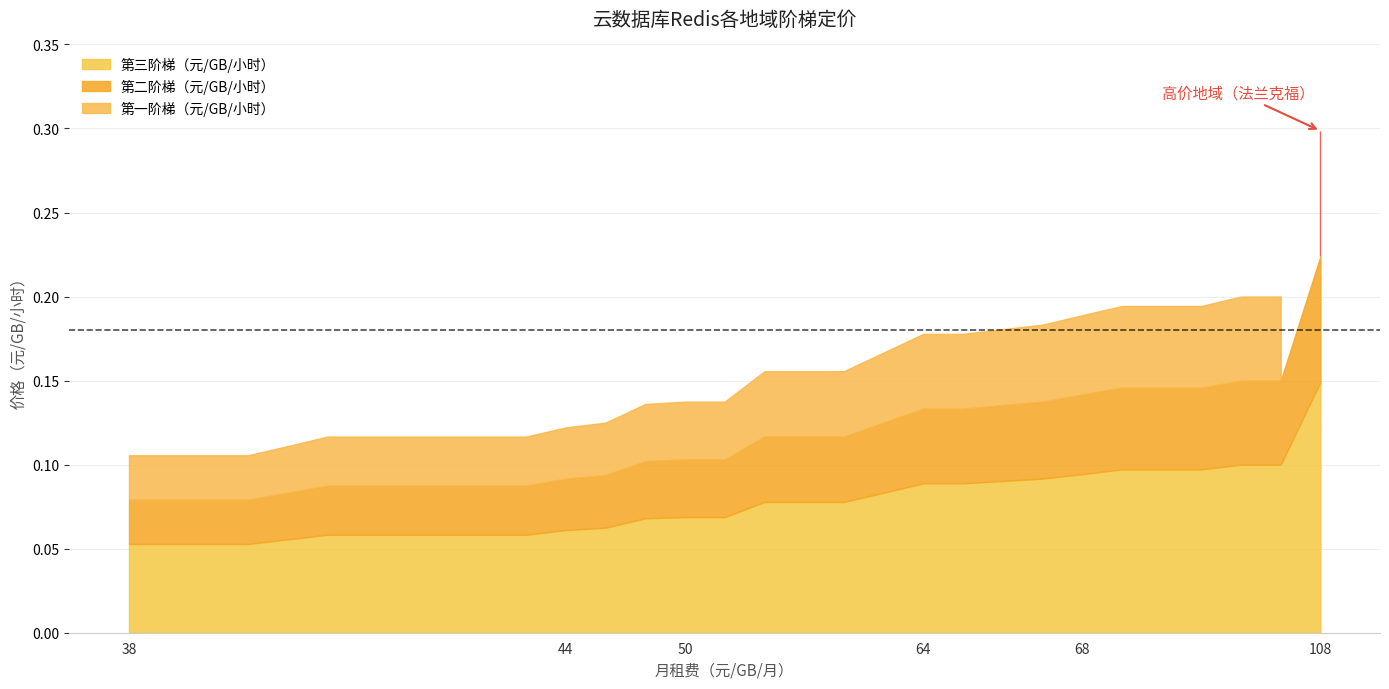

What is the label of the 12th point from the right?

38